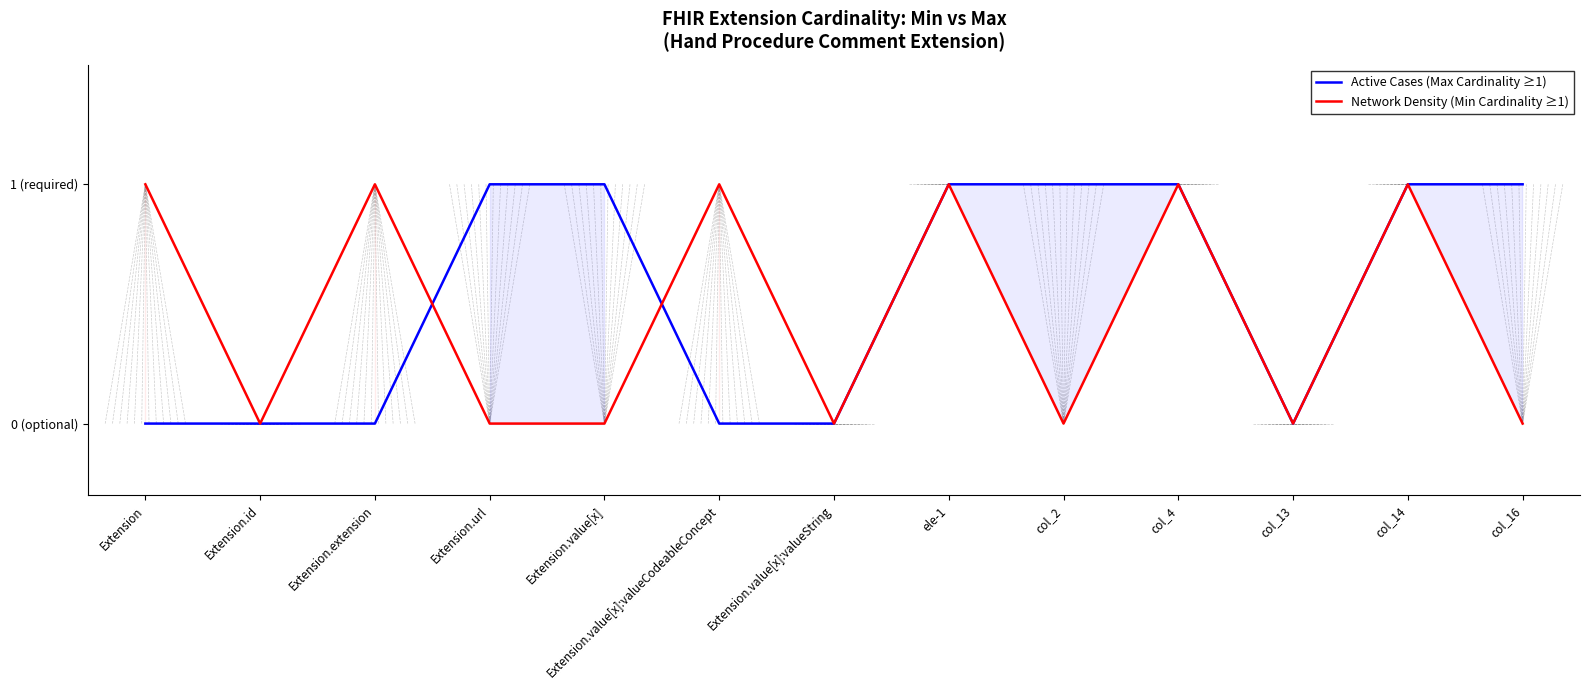

What is the label of the 2nd point from the left?

Extension.id